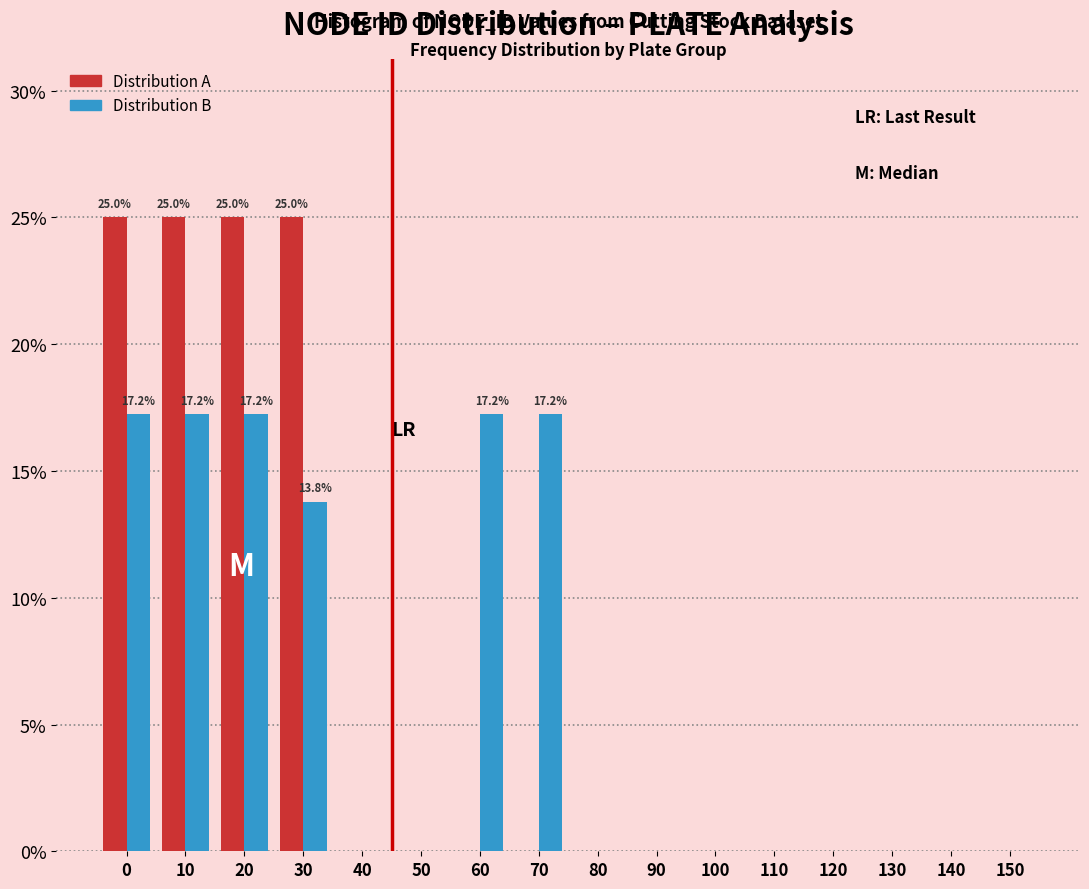

What is the sum of all Distribution B values?

100.0